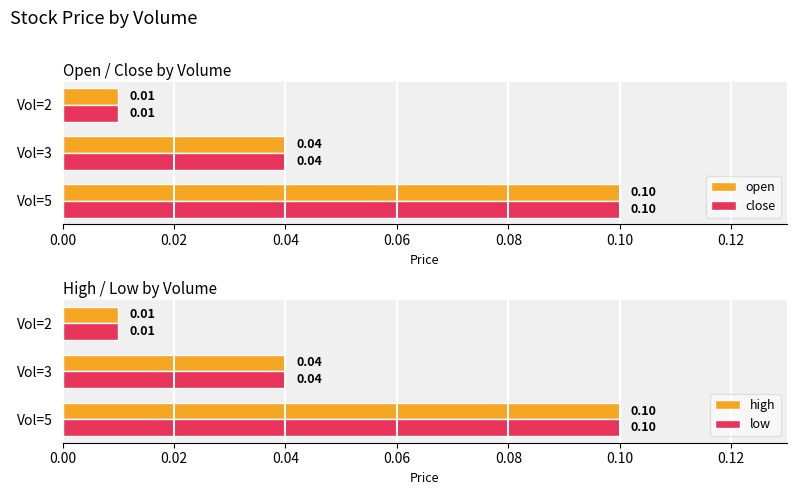

What is the difference between the maximum and second lowest values in the high series?

0.1